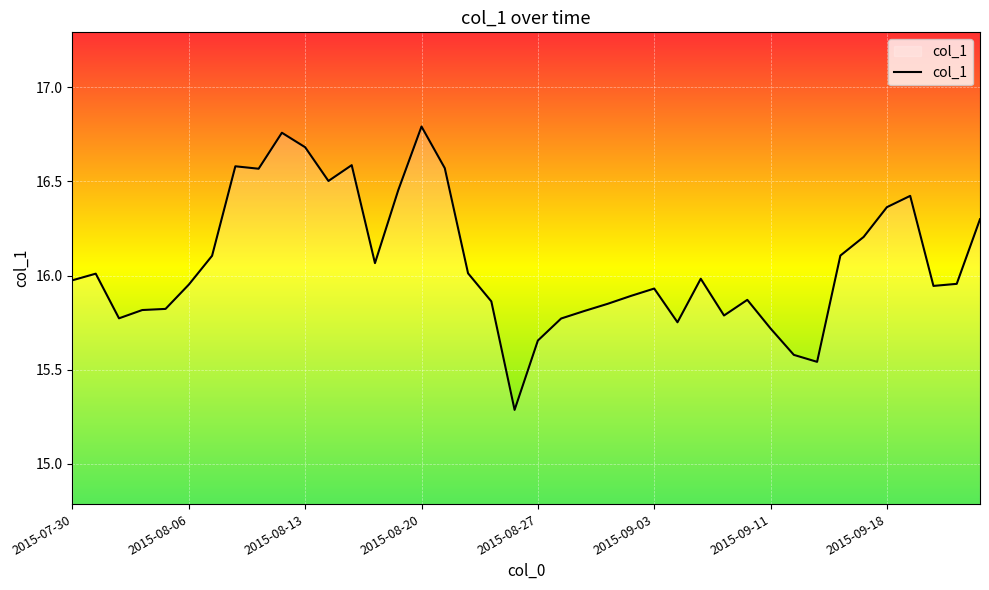

What is the difference between the maximum and minimum values?

1.5